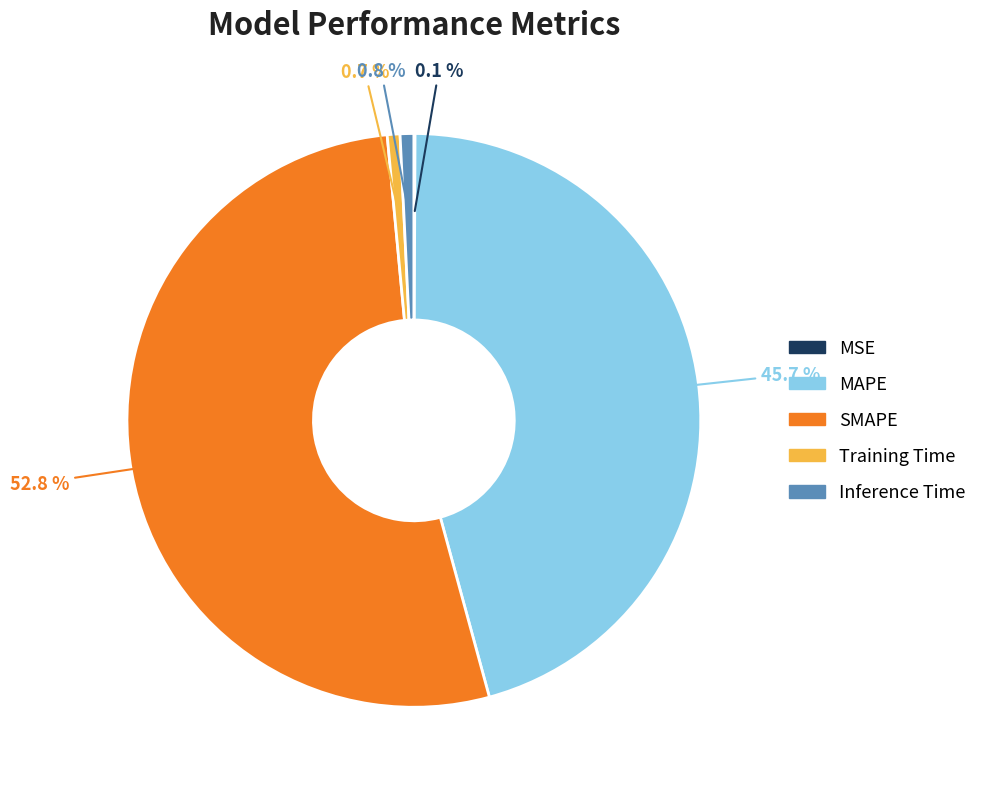

What is the largest slice in the pie chart?

SMAPE